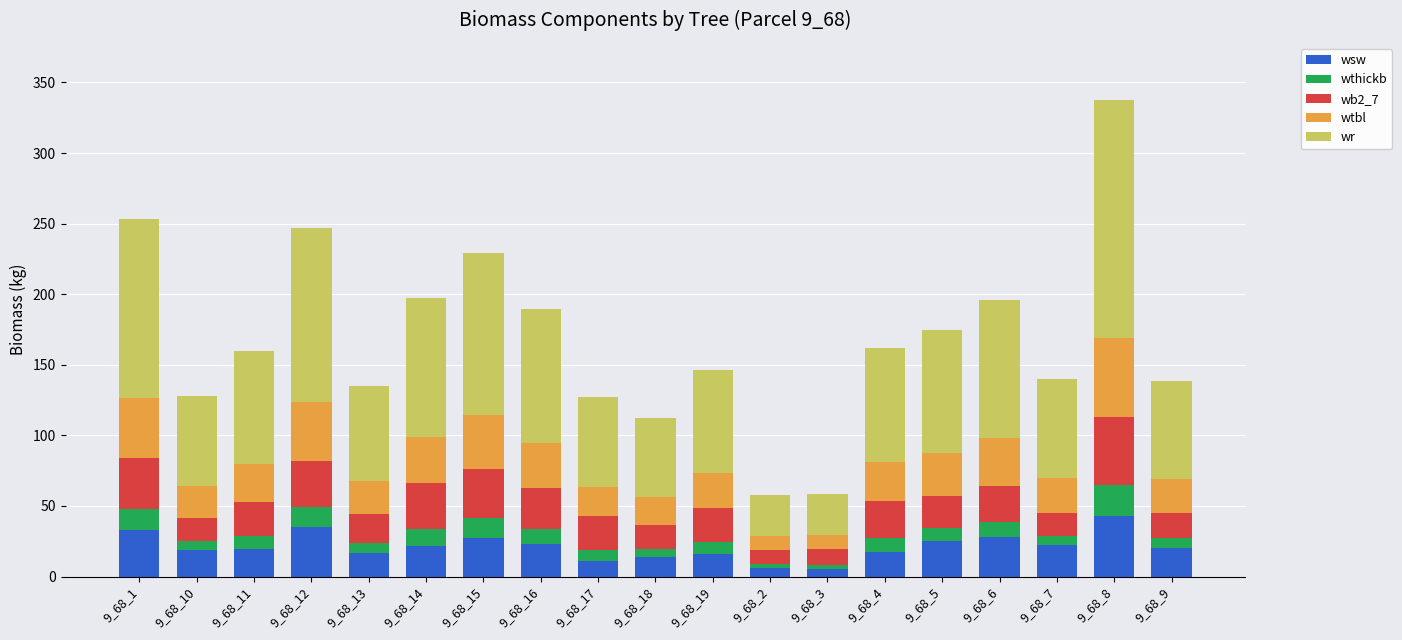

How many distinct data groups are displayed?

5